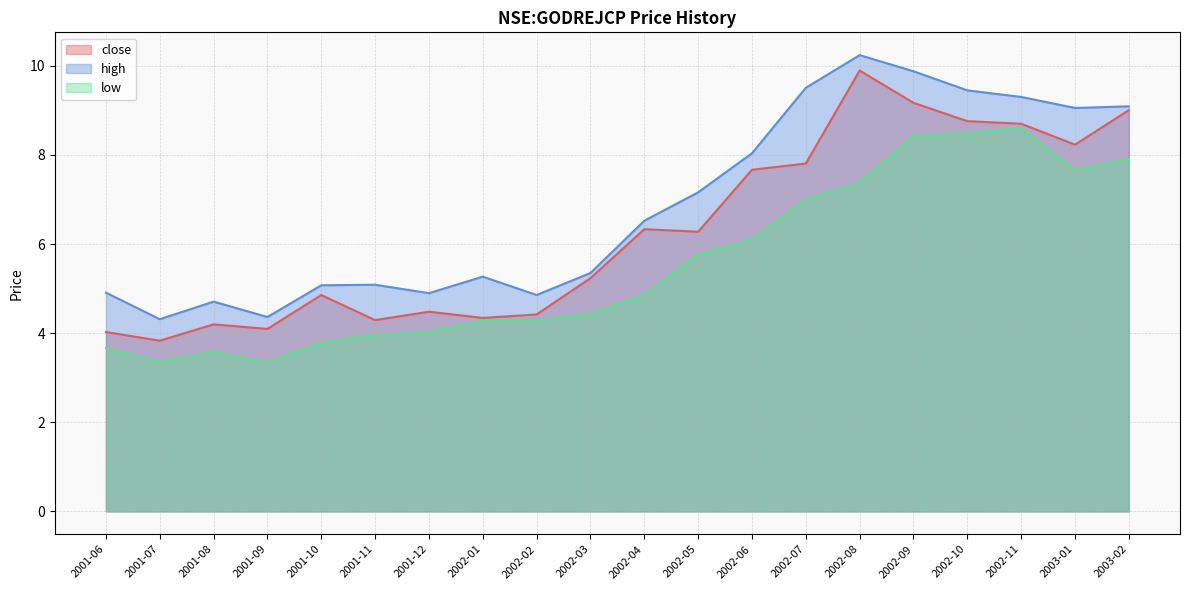

Which category has the highest value across all series?

2002-08